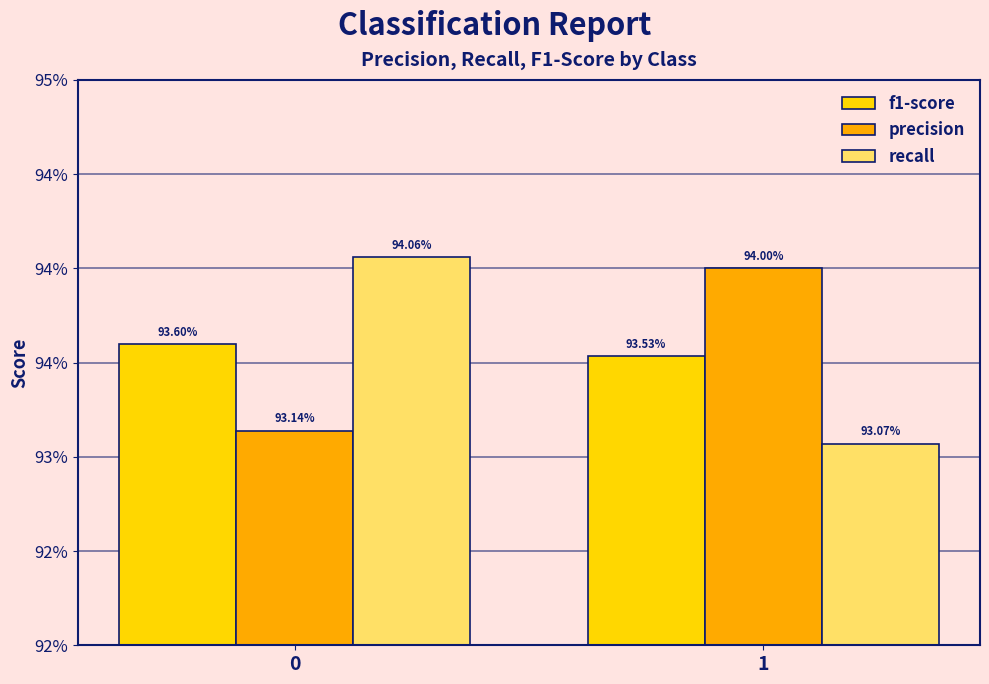

Is the value of f1-score at 0 greater than the value of precision at 0?

Yes